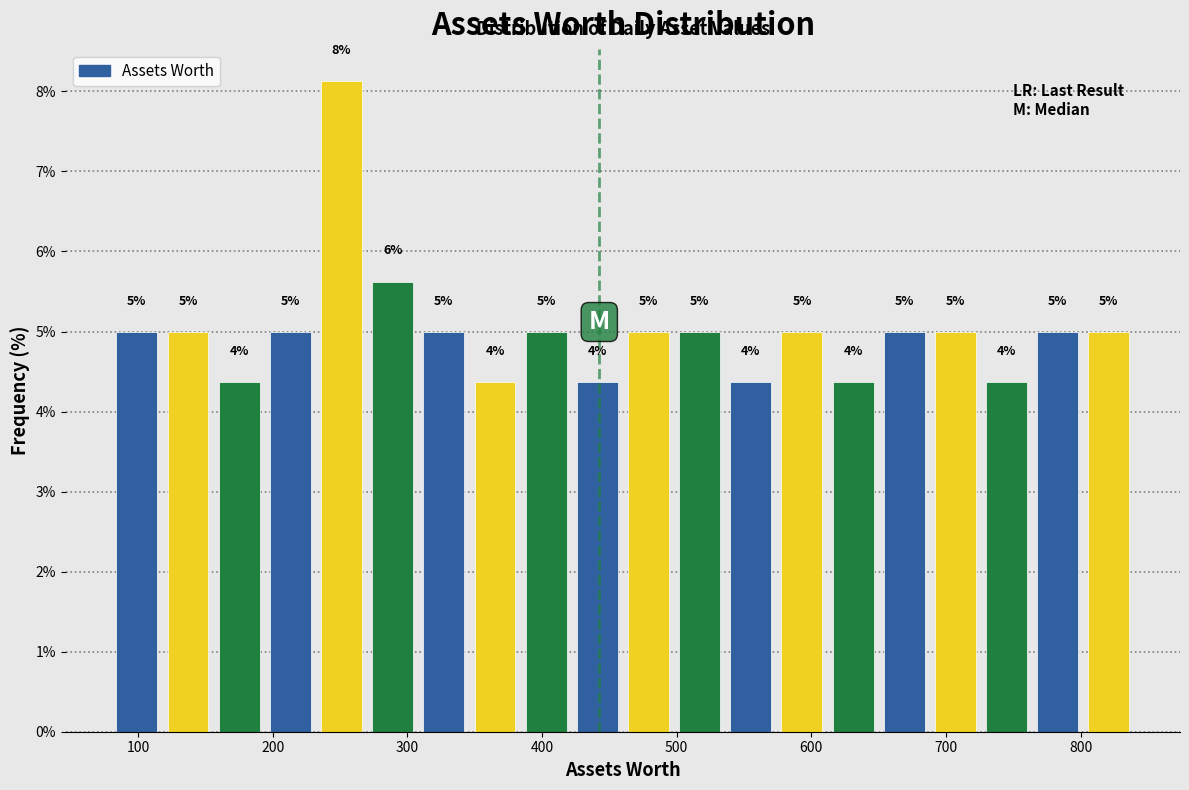

Read against the x-axis, roughly where is the centre of the tallest bar?

250